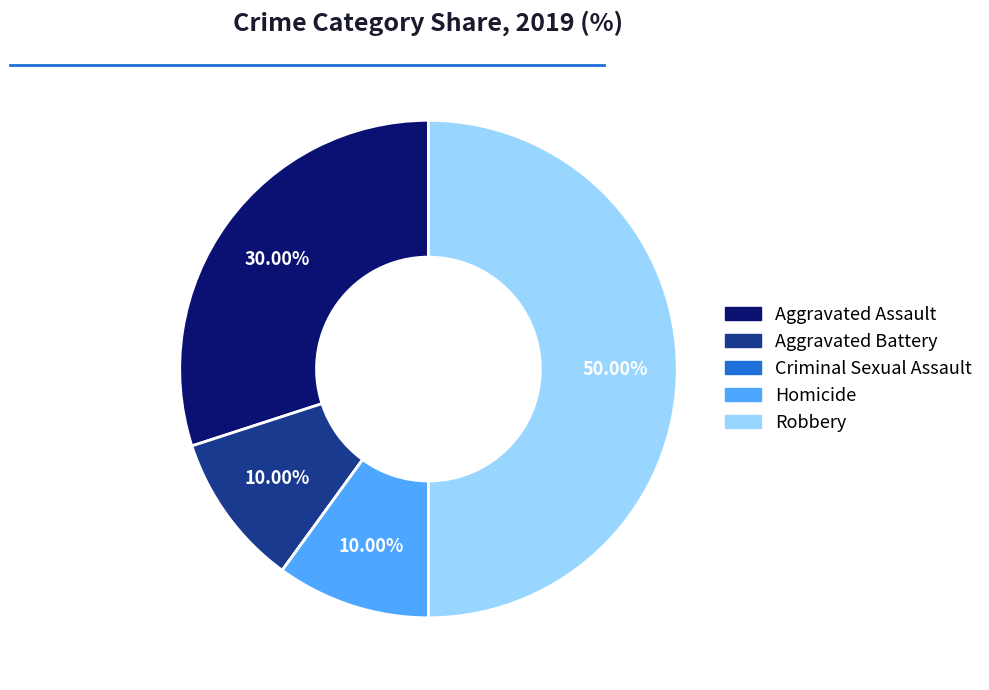

Which slice is the largest?

Robbery